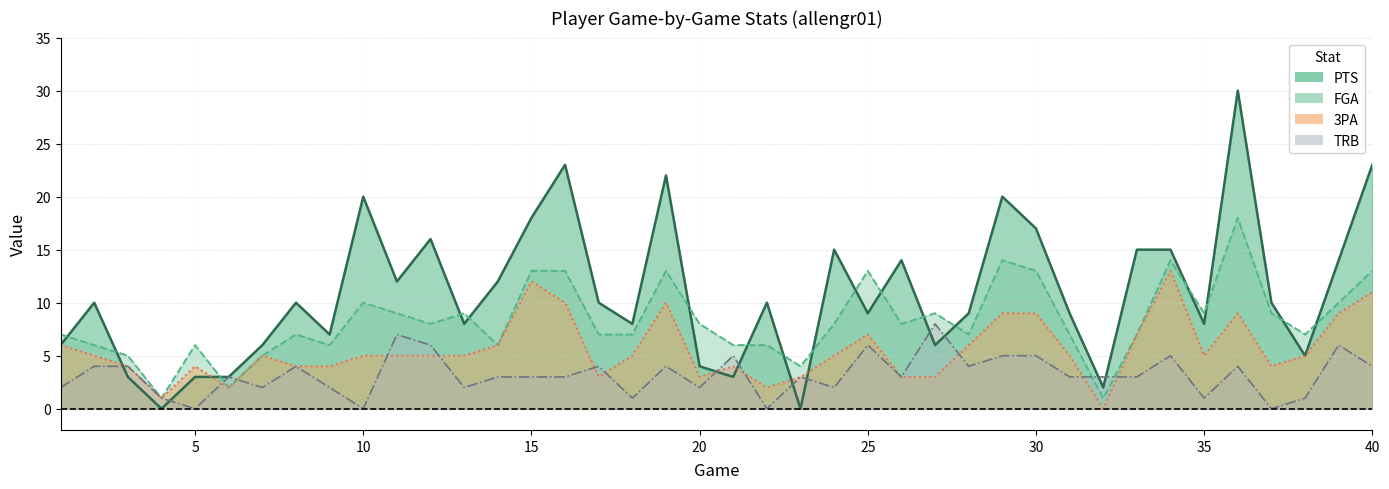

What is the difference between the maximum and minimum values in the PTS series?

30